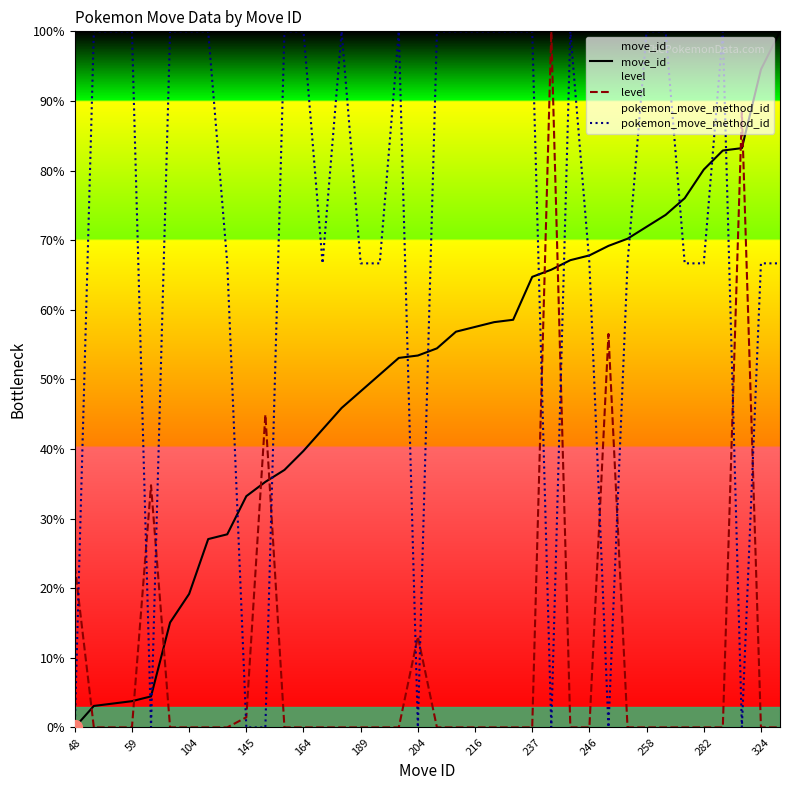

After their last crossing, which series has the higher values: pokemon_move_method_id or move_id?

move_id